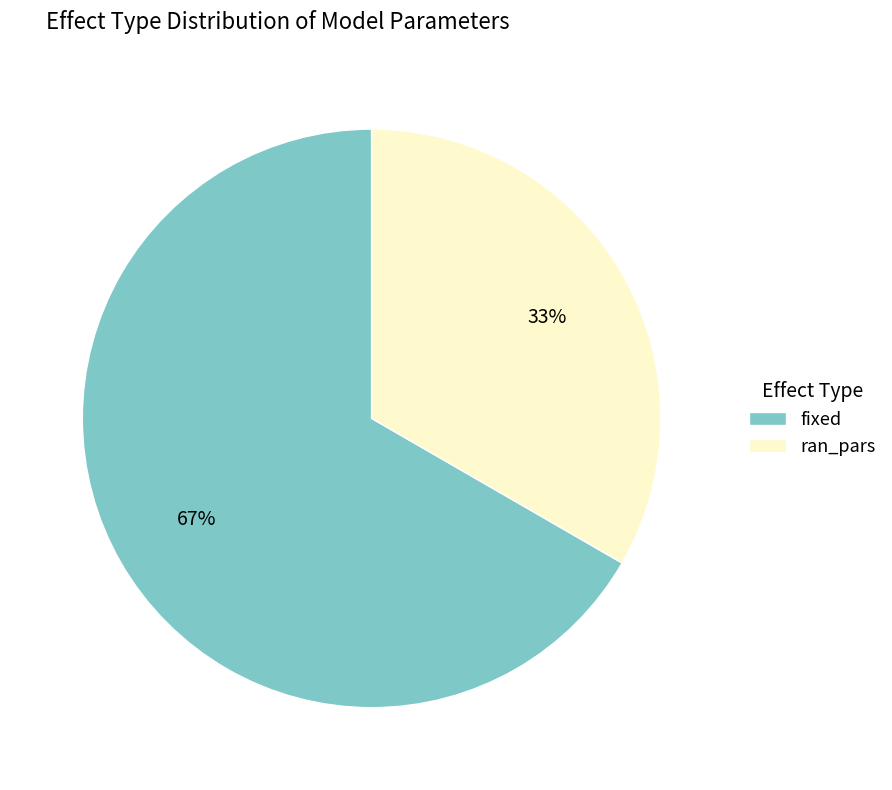

Is it true that fixed is 54% of the pie?

False